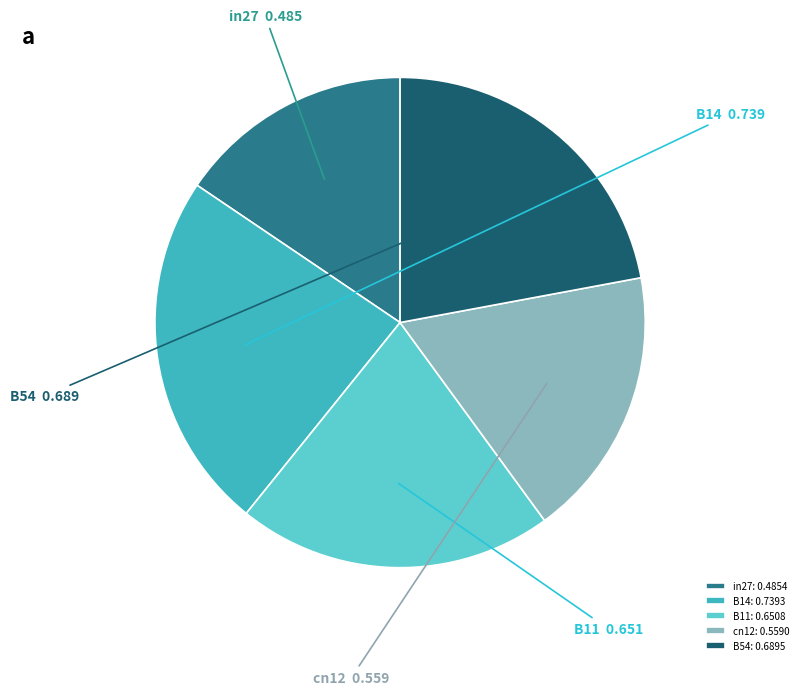

Do B14 and cn12 together represent more than half of the pie?

No